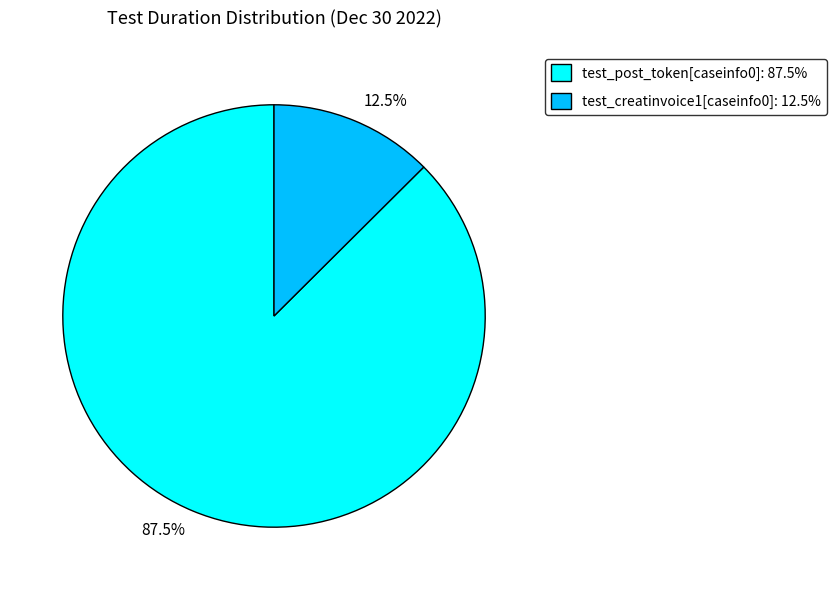

Which has a higher value, 12.5% or 87.5%?

87.5%